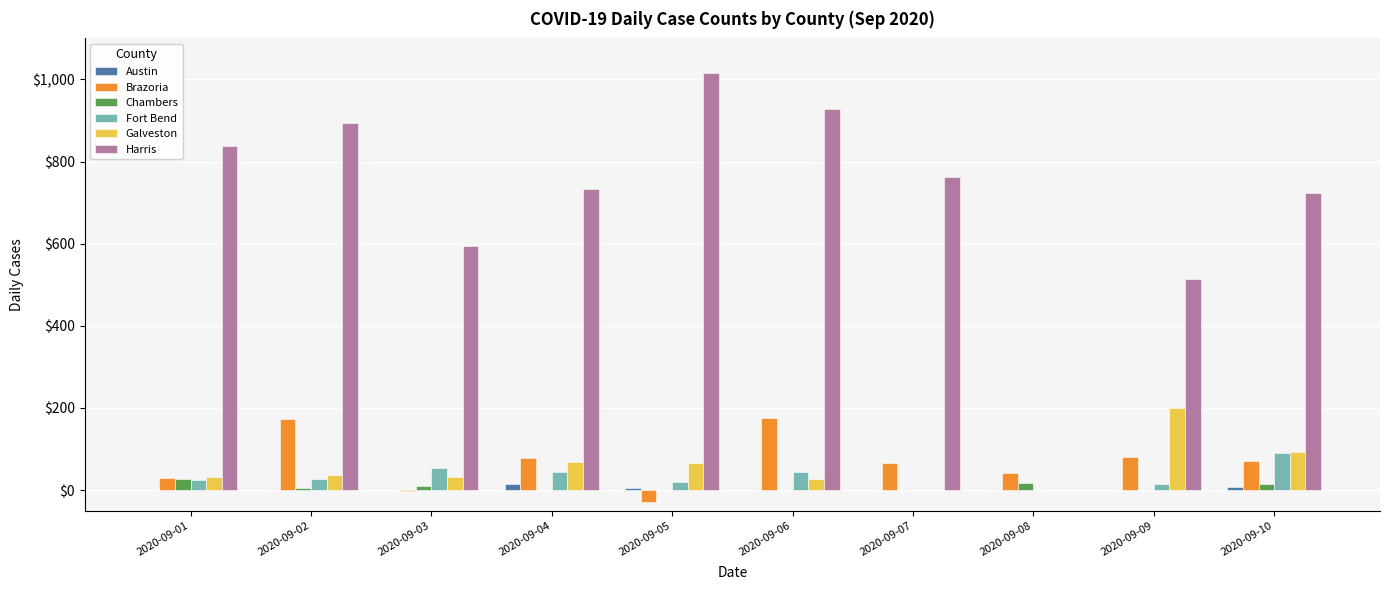

Is it true that Fort Bend equals 45 at 2020-09-04?

True